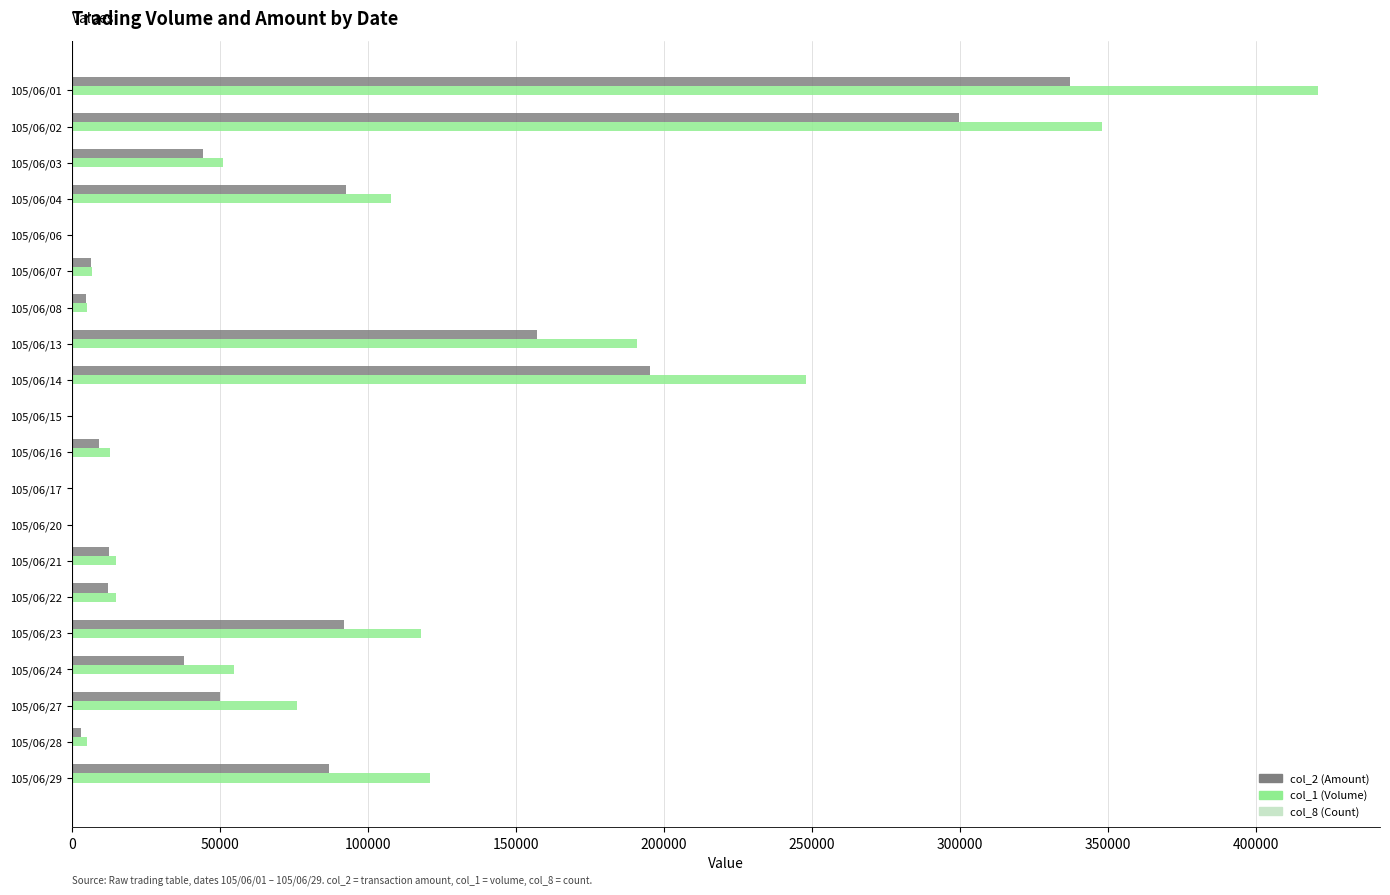

The value of col_2 (Amount) at 105/06/01 is 337190. True or false?

True